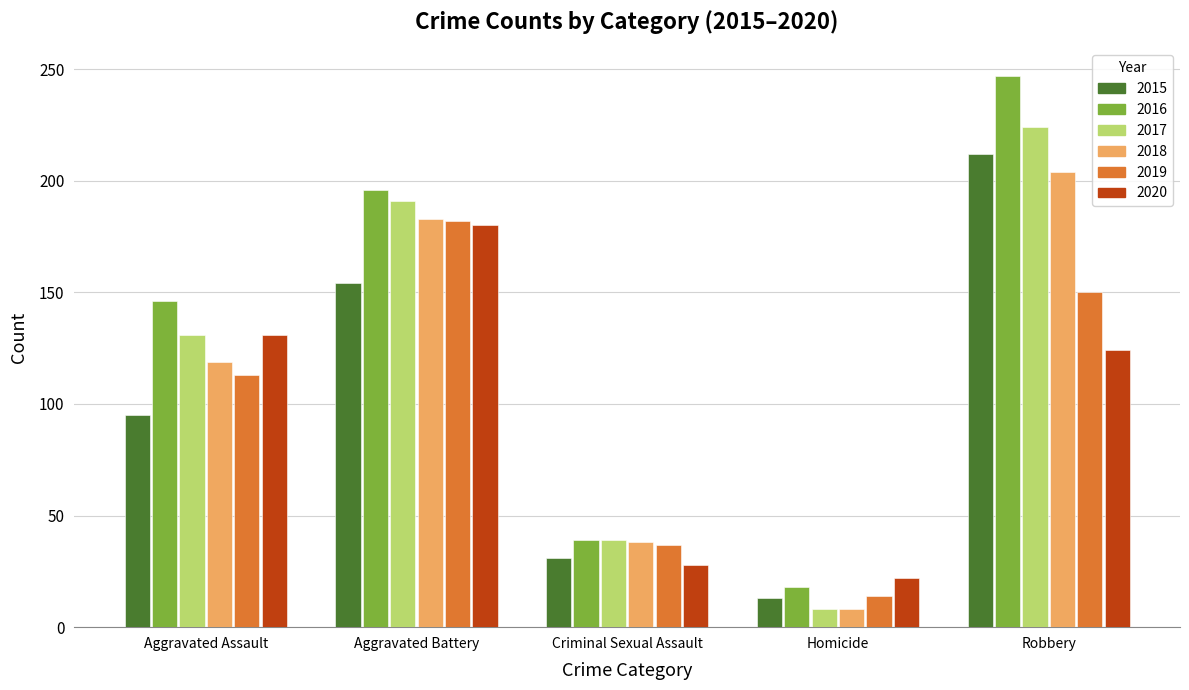

What is the smallest value displayed?

8